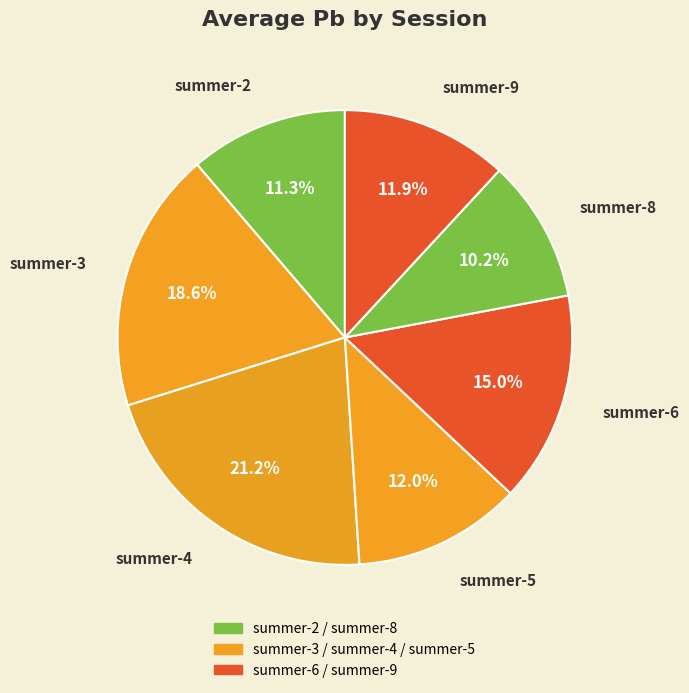

Combined, what portion of the pie is summer-2 and summer-5?

23.2%